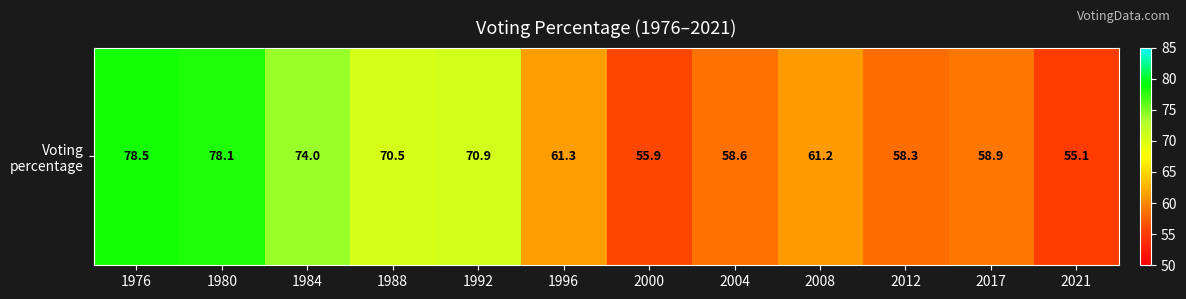

Count the number of data series in this chart.

1